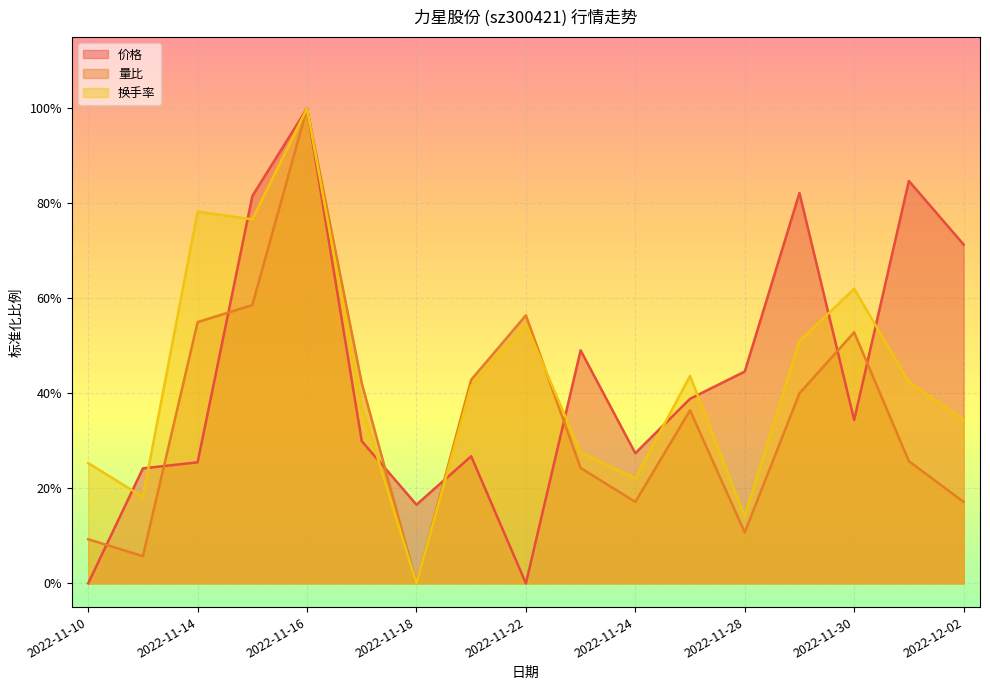

What is the maximum value shown in the chart?

1.0